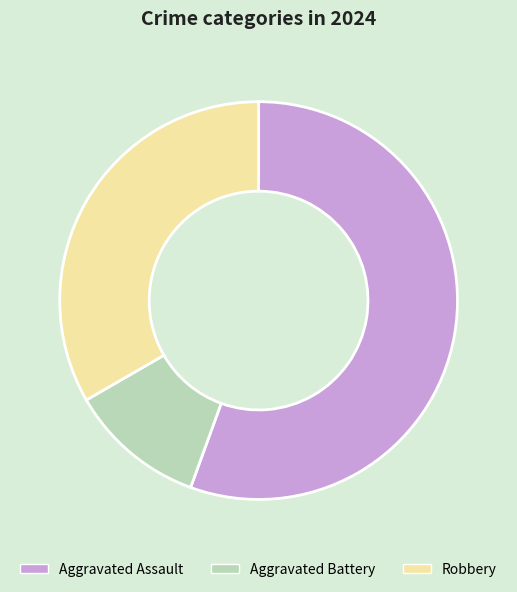

Is there a majority slice in this chart?

Yes